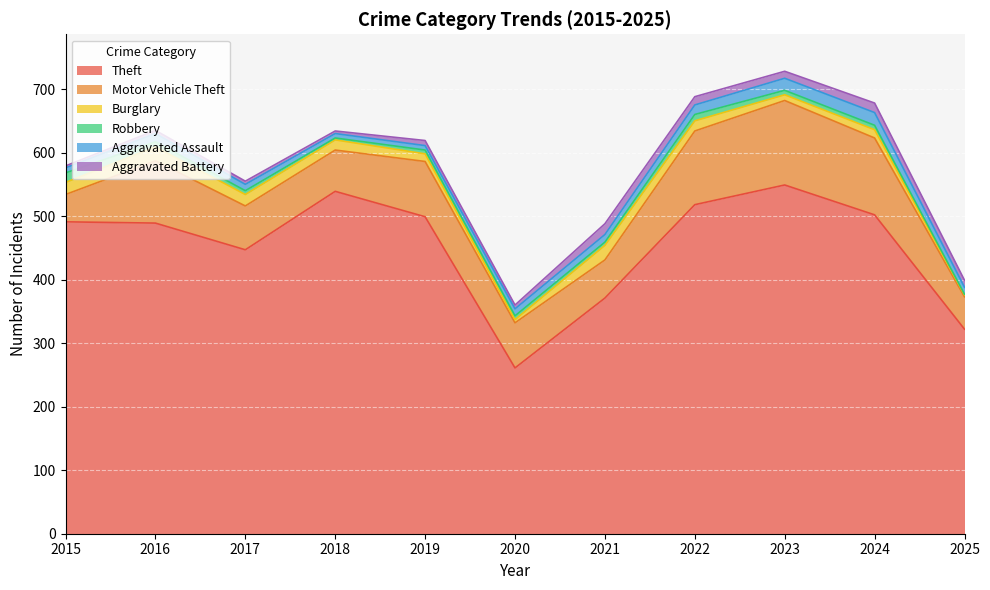

What is the sum of all Aggravated Assault values?

133